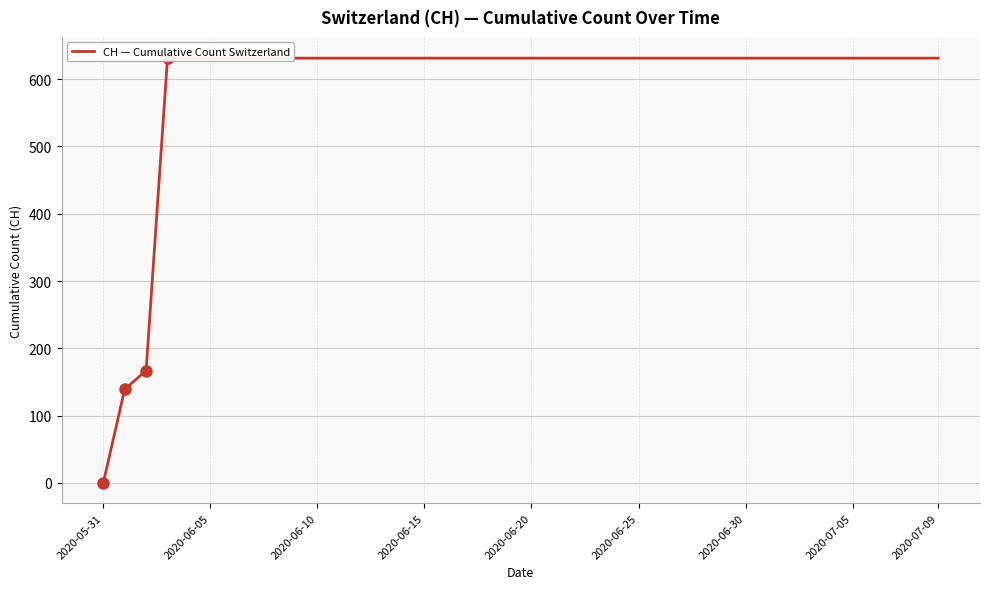

Reading right to left, what are all the values shown in this chart?

631	631	631	631	631	631	631	631	631	631	631	631	631	631	631	631	631	631	631	631	631	631	631	631	631	631	631	631	631	631	631	631	631	631	631	631	631	167	139	0